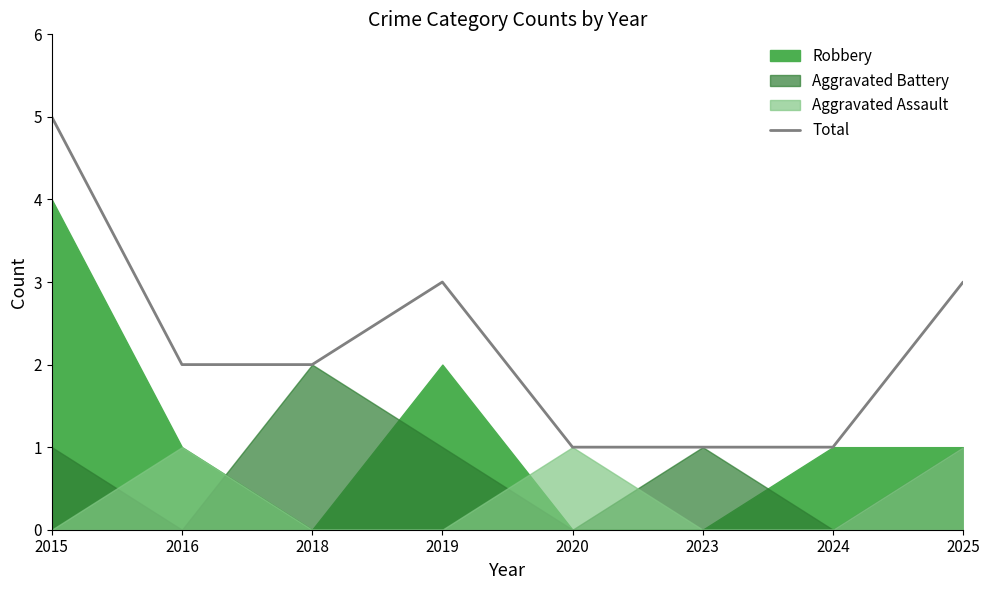

At which label does Total reach its peak?

2015